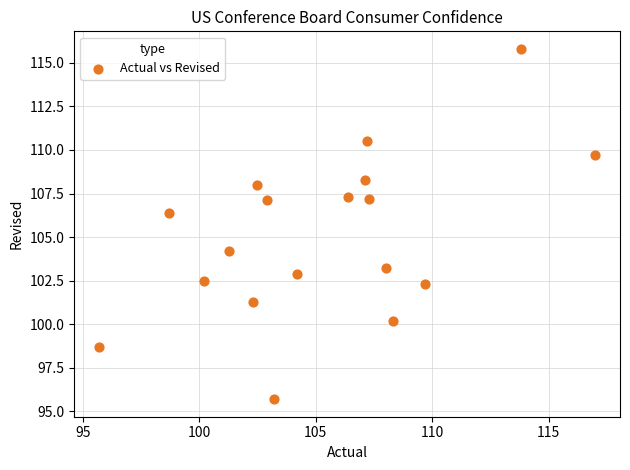

What is the range of Y values (max minus min)?

20.1